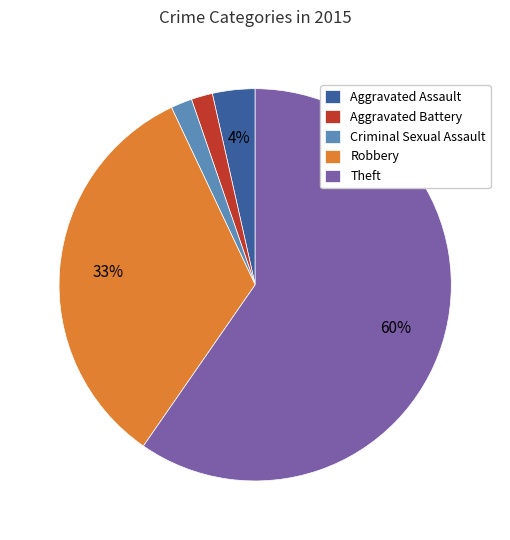

Which category has the biggest portion of the pie?

Theft